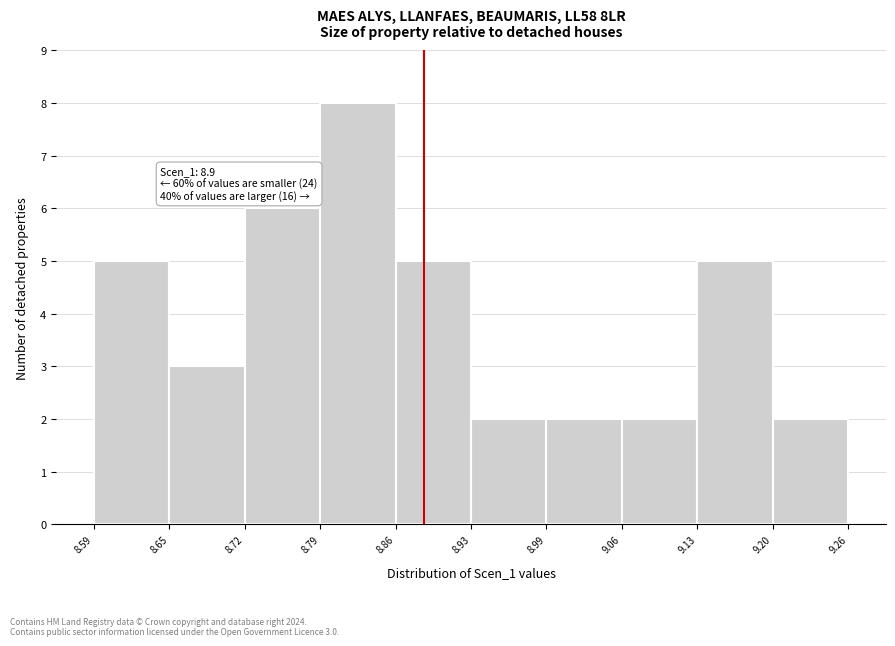

Over which range of the x-axis is the bar tallest?

8.79 to 8.86